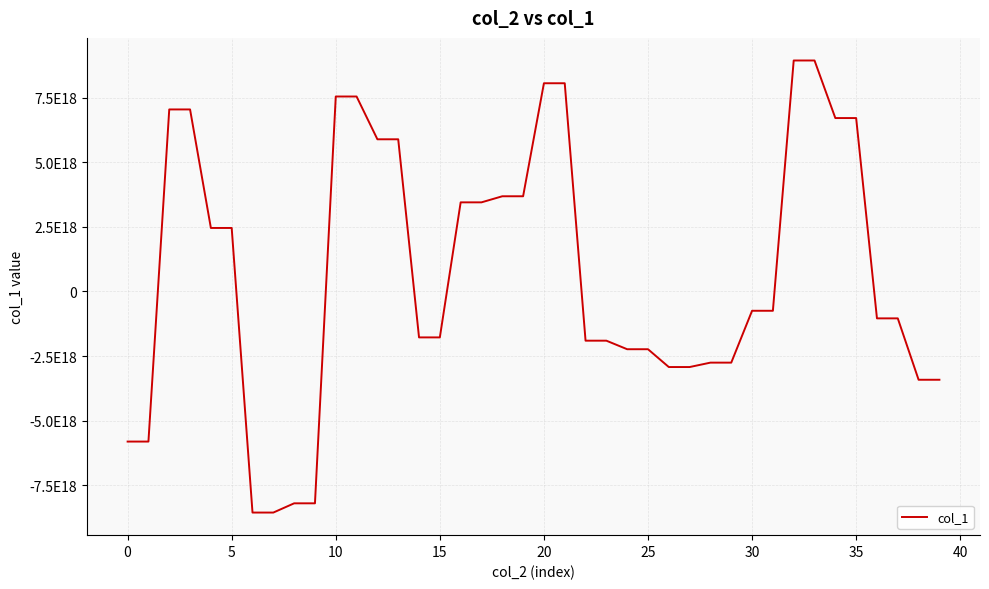

Does the chart have visible grid lines?

Yes